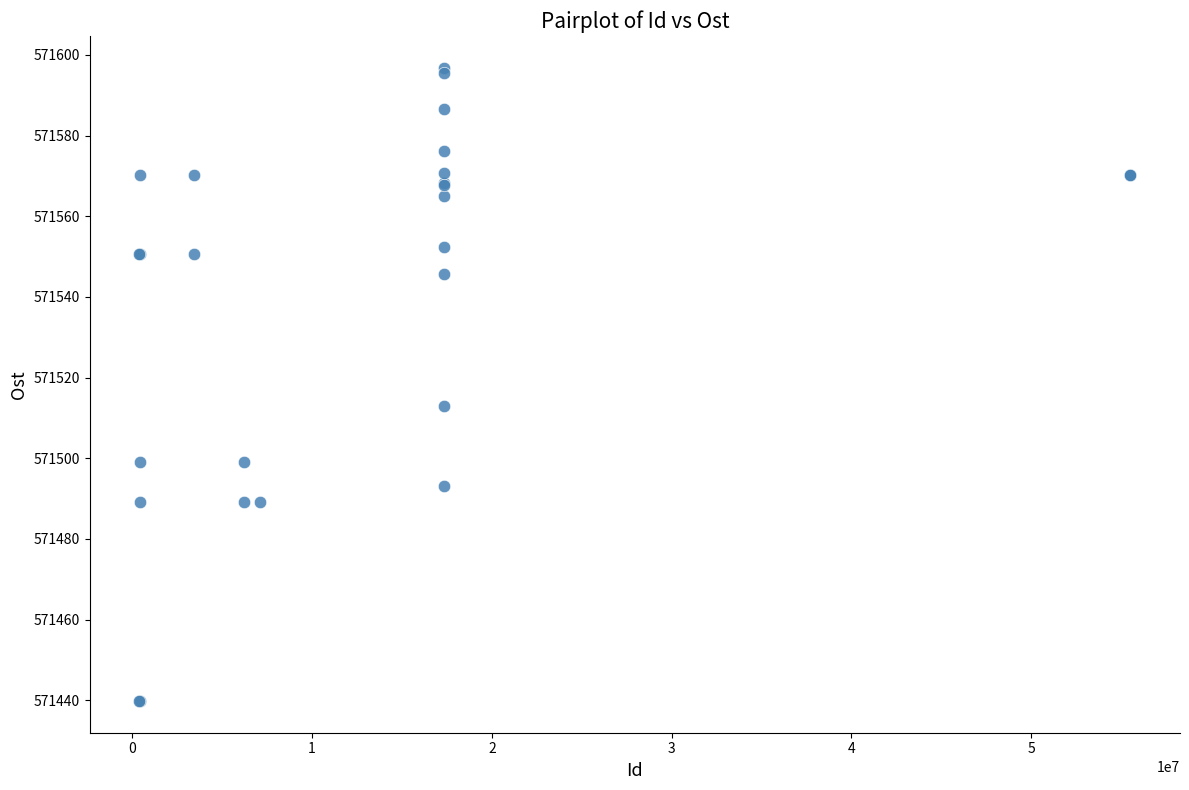

What Y value in the scatter plot is closest to 571518?

571513.0